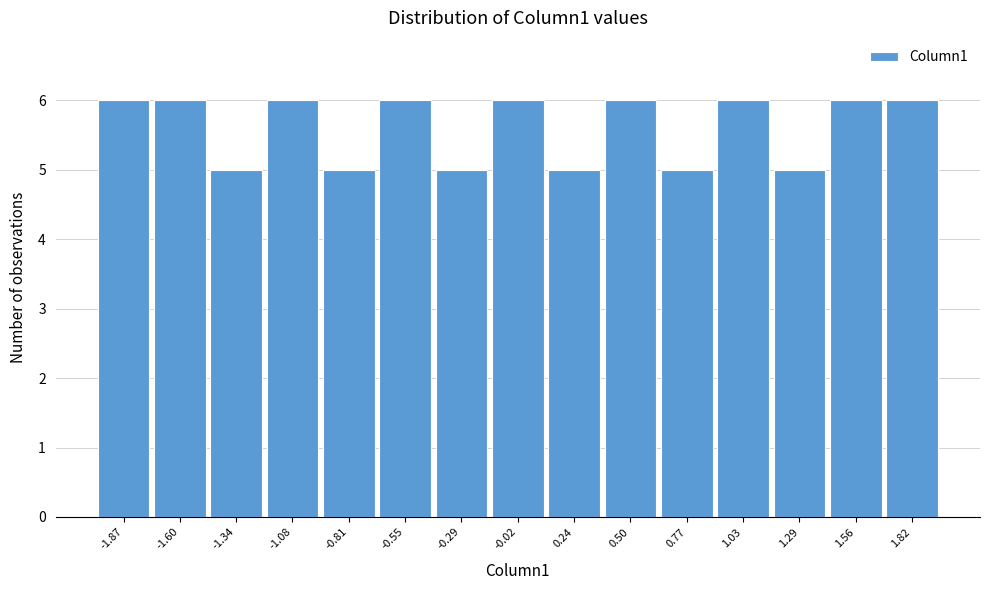

Reading left to right, list every bar in this chart as the range it spans on the x-axis followed by its height. Neither the bar edges nor the heights are printed on the chart, so give them approximately, as read against the axes.

-2.00 to -1.75: 6
-1.75 to -1.45: 6
-1.45 to -1.20: 5
-1.20 to -0.95: 6
-0.95 to -0.70: 5
-0.70 to -0.40: 6
-0.40 to -0.15: 5
-0.15 to 0.10: 6
0.10 to 0.35: 5
0.35 to 0.65: 6
0.65 to 0.90: 5
0.90 to 1.15: 6
1.15 to 1.45: 5
1.45 to 1.70: 6
1.70 to 1.95: 6